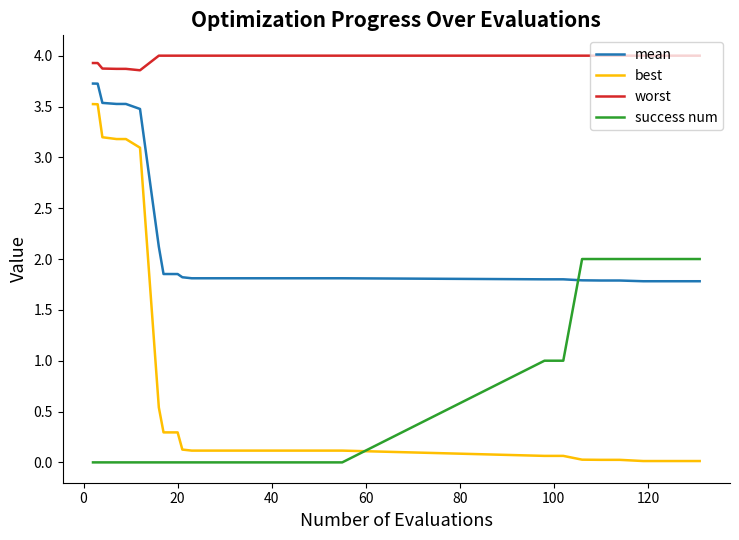

What is the difference between the maximum and minimum values in the best series?

3.5